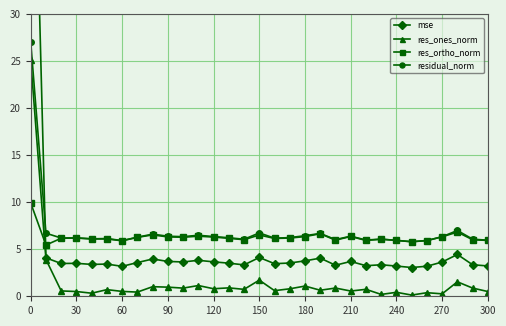

True or false: res_ones_norm and residual_norm intersect in this chart.

False